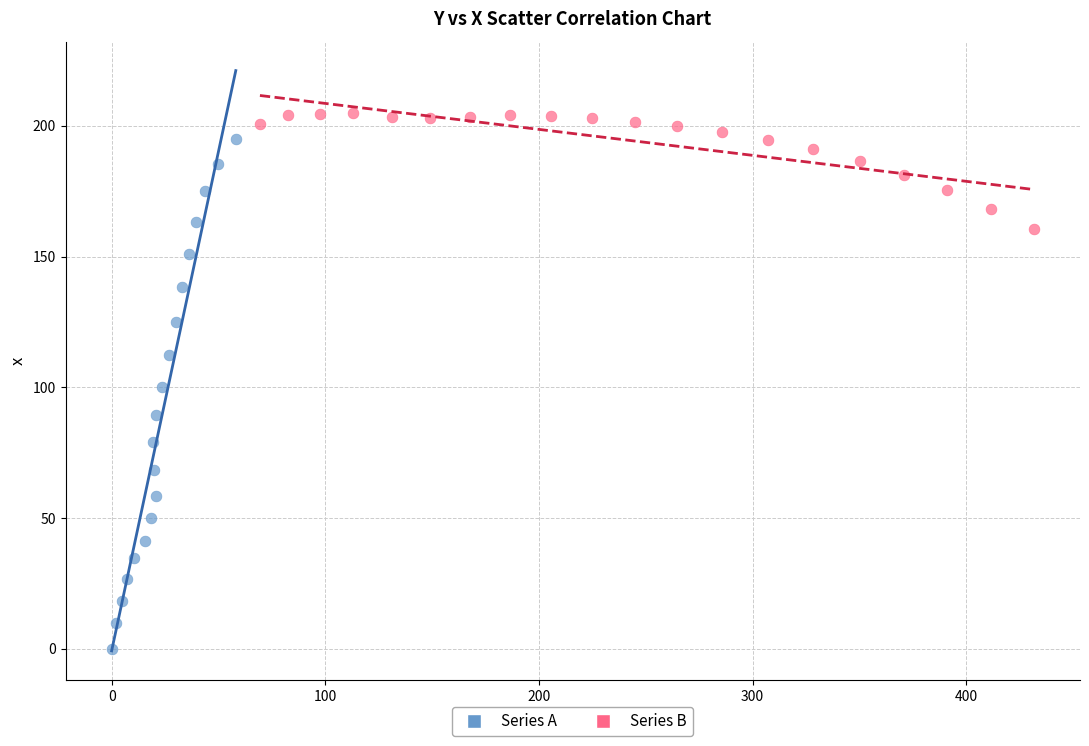

Which series has the largest Y range (max minus min)?

Series A